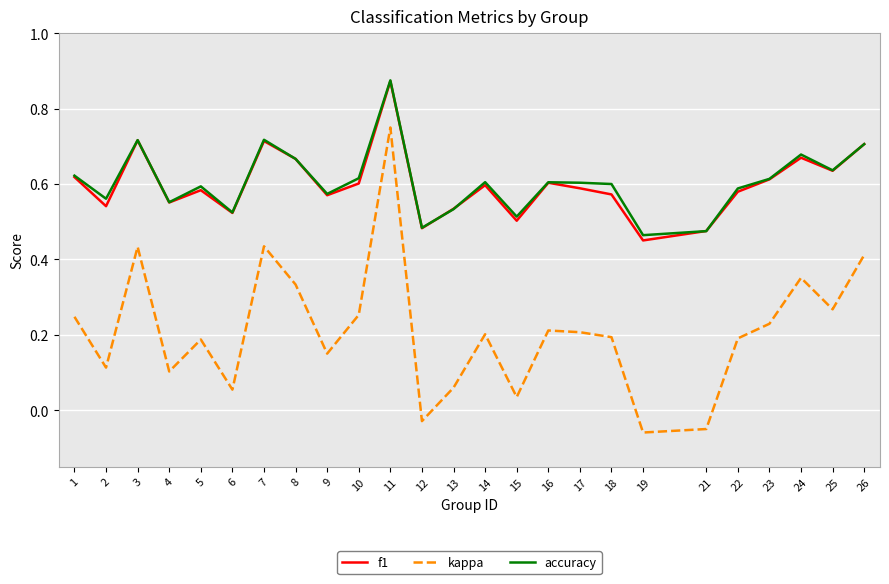

True or false: f1 has a value of 0.3 at 13.

False